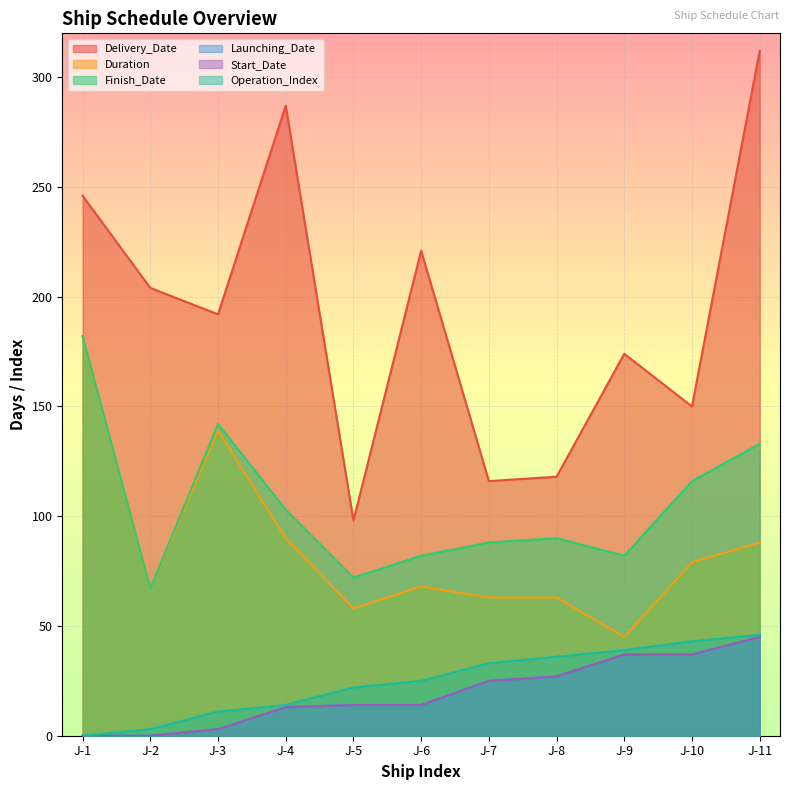

How many values in the Operation_Index series exceed 25?

5